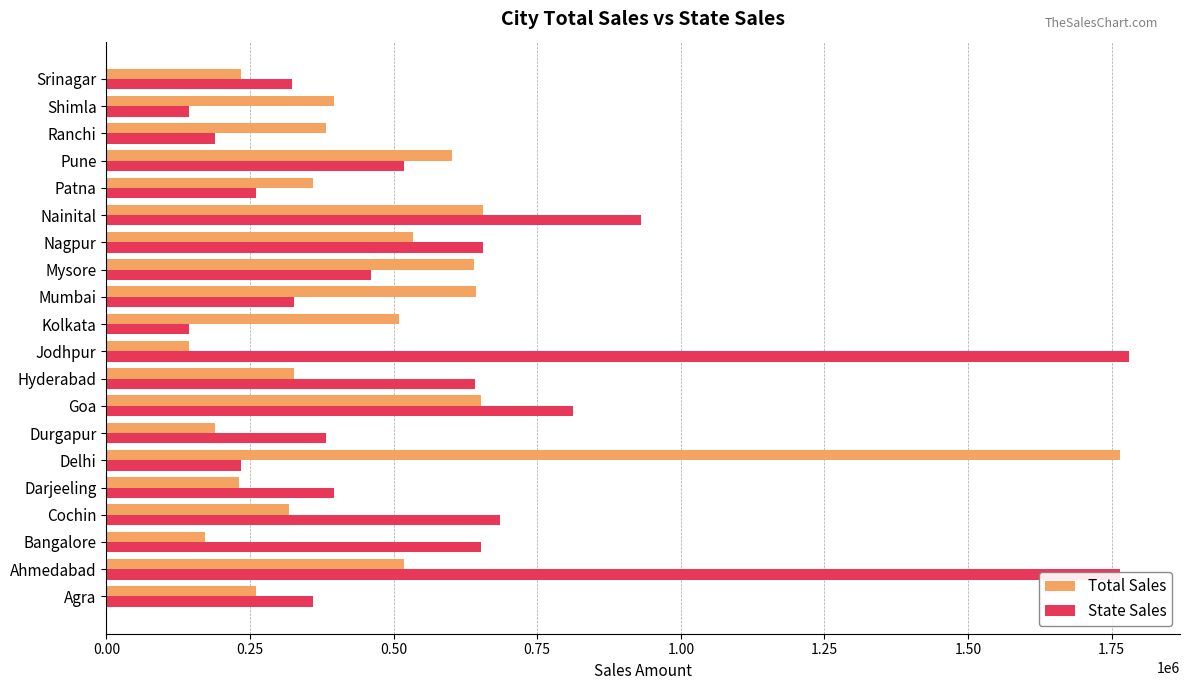

True or false: State Sales has a value of 712487 at Jodhpur.

False